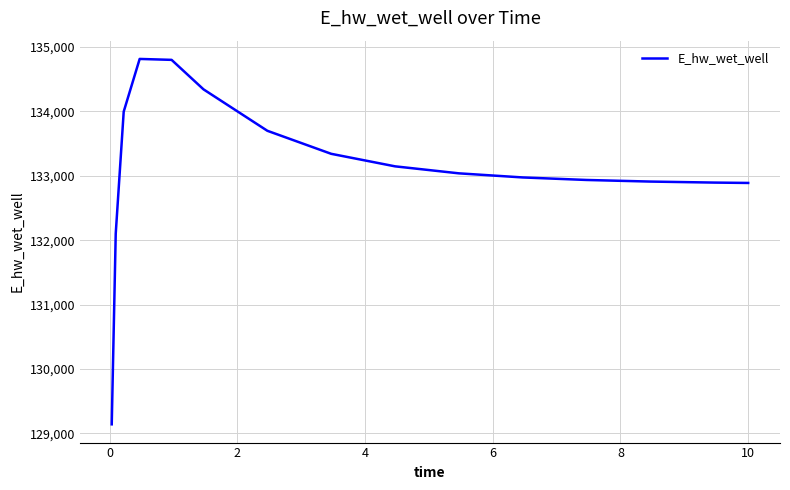

True or false: there are more than 0 points higher than both neighbors.

True